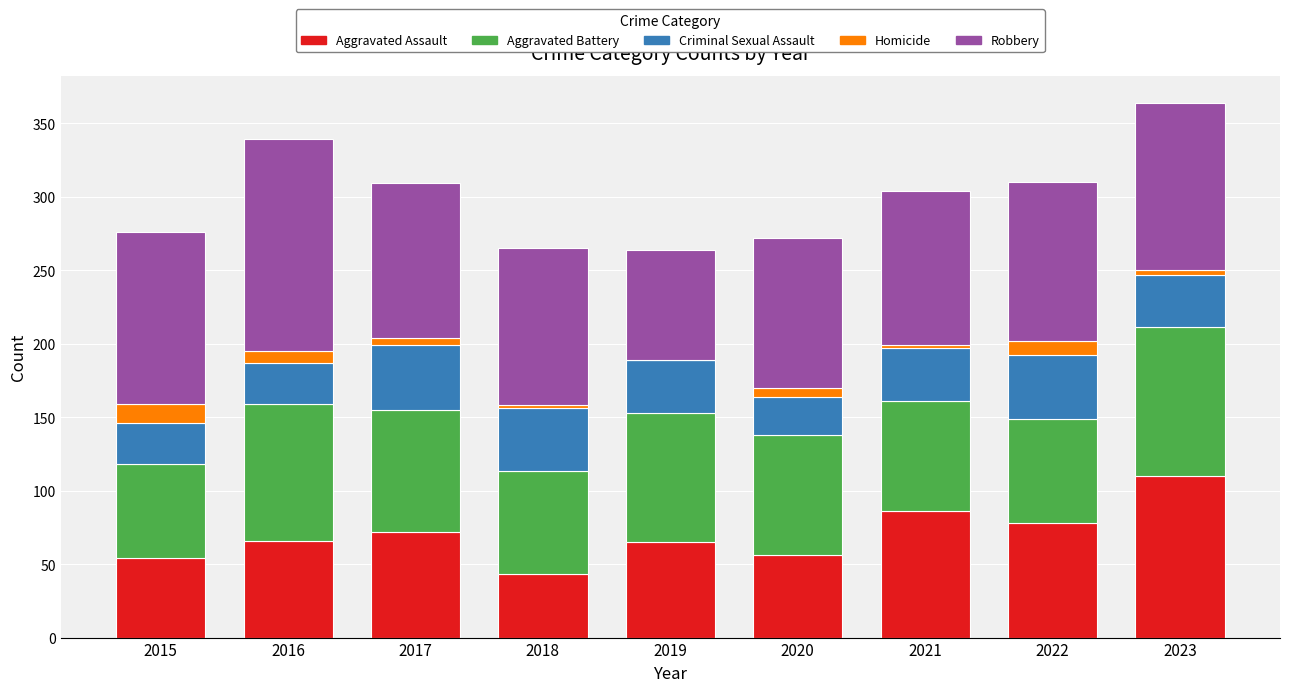

What is the maximum value for Aggravated Assault?

110